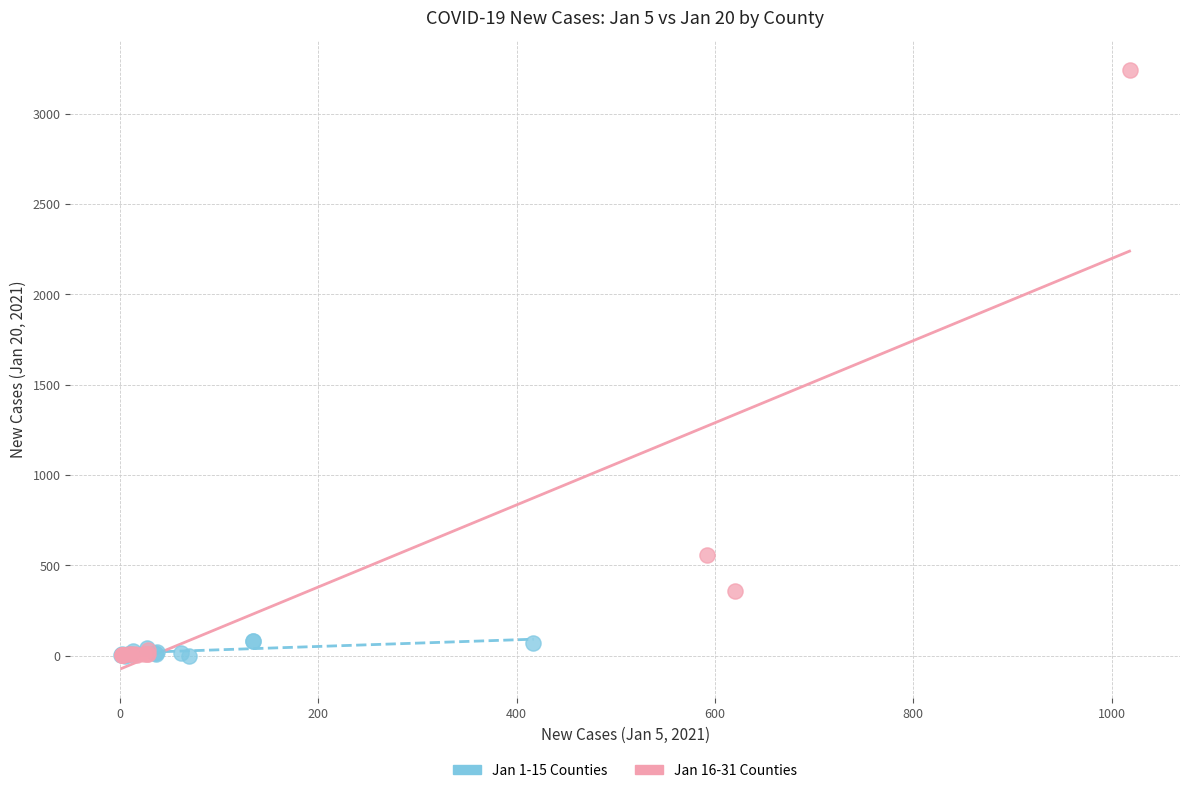

What are all the series names shown in the legend?

Jan 1-15 Counties, Jan 16-31 Counties